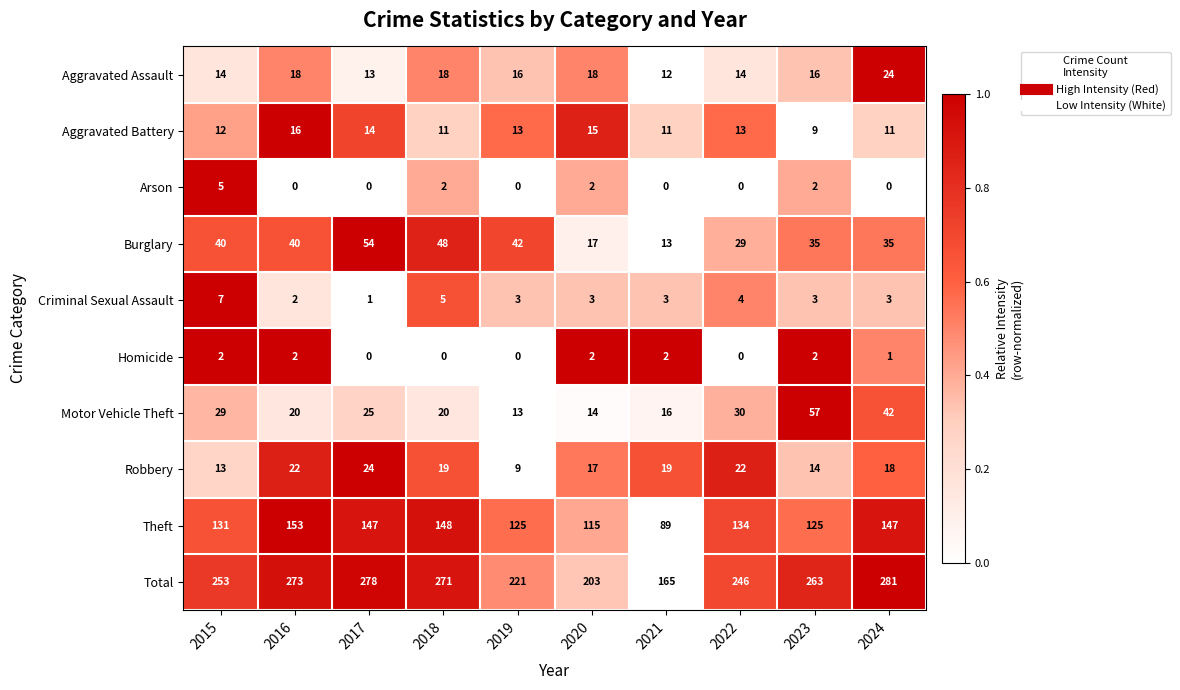

Where does the Aggravated Assault series first go above 16?

2016